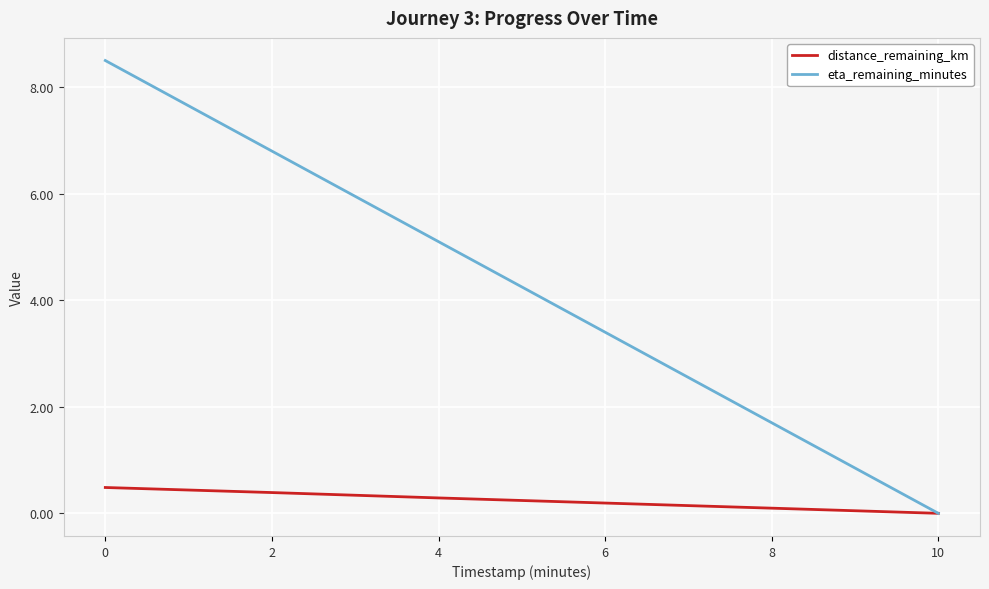

How many distance_remaining_km values are between 0 and 1?

6